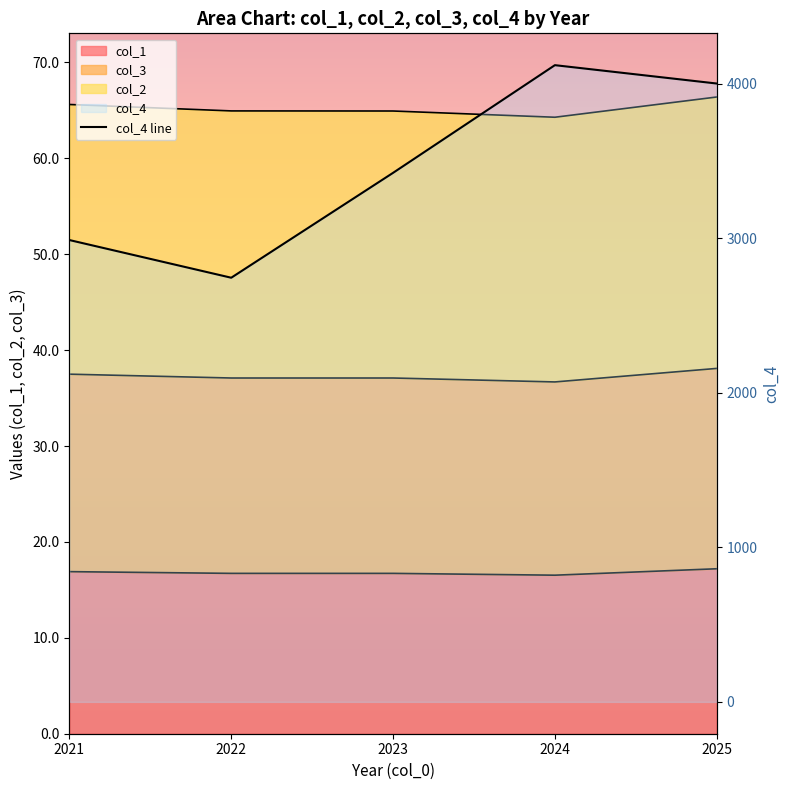

What is the minimum value shown in the chart?

2743.8